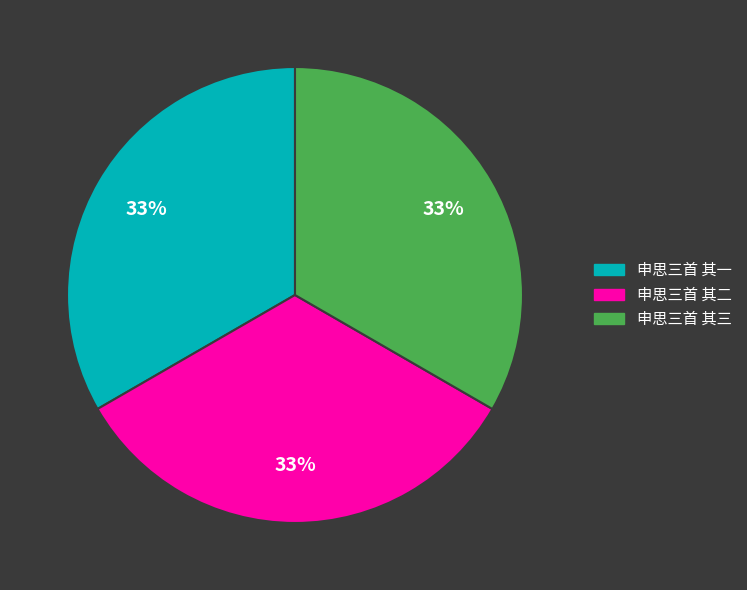

Approximately how many times larger is the value at 申思三首 其三 compared to 申思三首 其二?

1.0